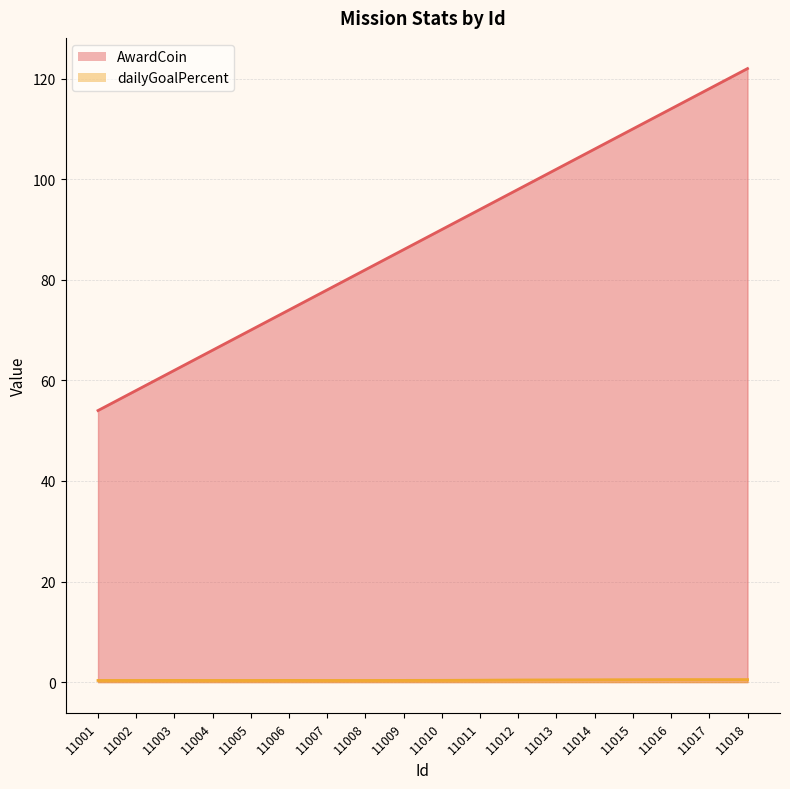

What is the difference between the highest and lowest values at 11012?

97.6